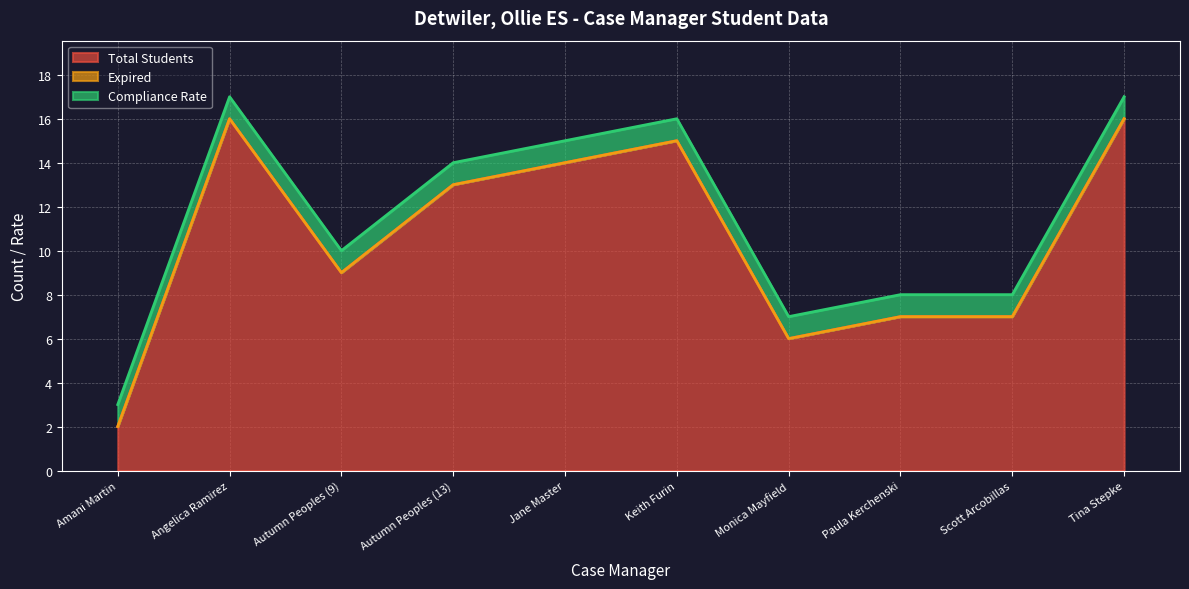

Reading right to left, transcribe all the data shown in this chart.

Total Students: Tina Stepke=16	Scott Arcobillas=7	Paula Kerchenski=7	Monica Mayfield=6	Keith Furin=15	Jane Master=14	Autumn Peoples (13)=13	Autumn Peoples (9)=9	Angelica Ramirez=16	Amani Martin=2
Expired: Tina Stepke=0	Scott Arcobillas=0	Paula Kerchenski=0	Monica Mayfield=0	Keith Furin=0	Jane Master=0	Autumn Peoples (13)=0	Autumn Peoples (9)=0	Angelica Ramirez=0	Amani Martin=0
Compliance Rate: Tina Stepke=1	Scott Arcobillas=1	Paula Kerchenski=1	Monica Mayfield=1	Keith Furin=1	Jane Master=1	Autumn Peoples (13)=1	Autumn Peoples (9)=1	Angelica Ramirez=1	Amani Martin=1